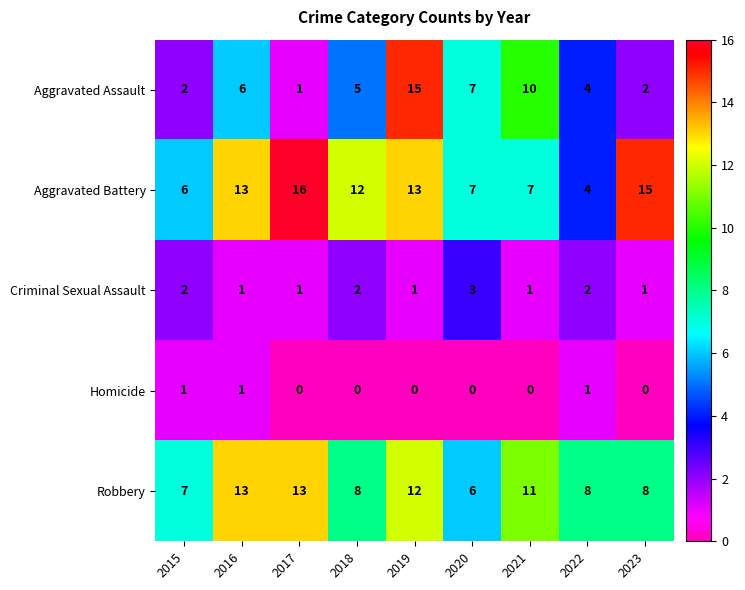

At 2021, list the series in order from smallest to largest.

Homicide, Criminal Sexual Assault, Aggravated Battery, Aggravated Assault, Robbery